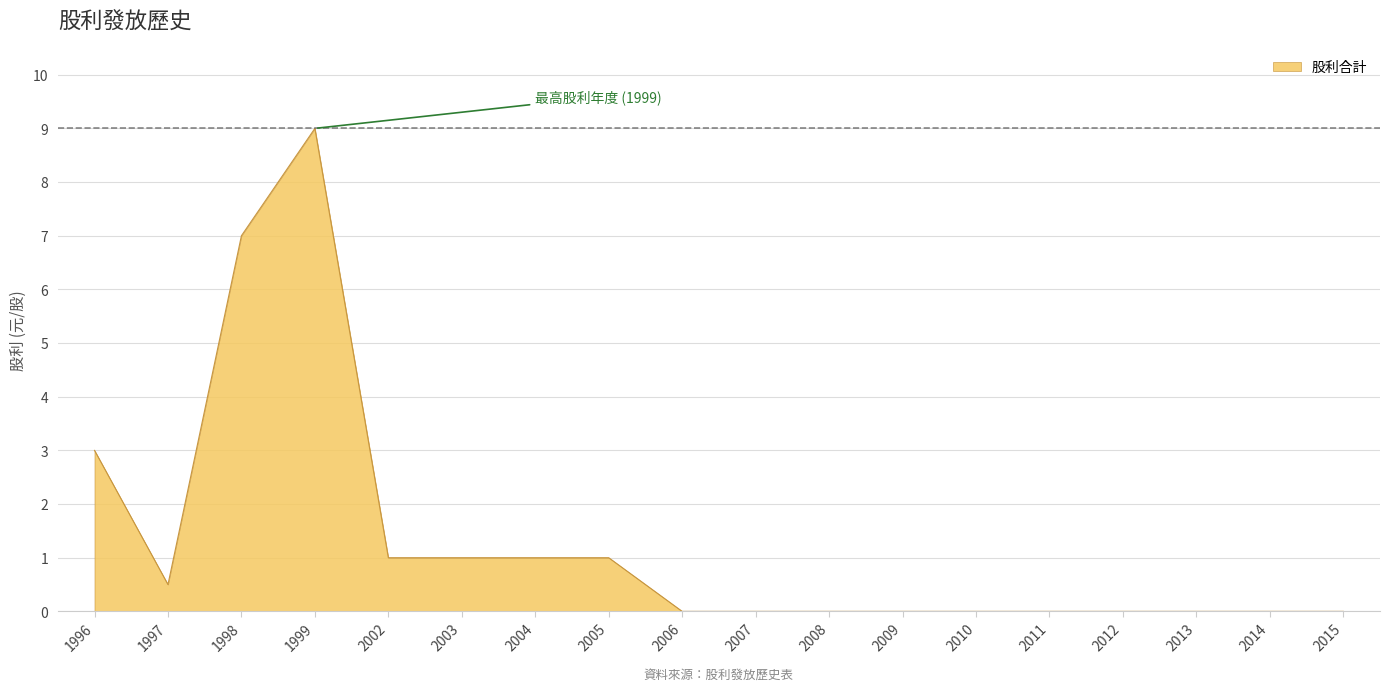

Read the value at 2005.

1.0